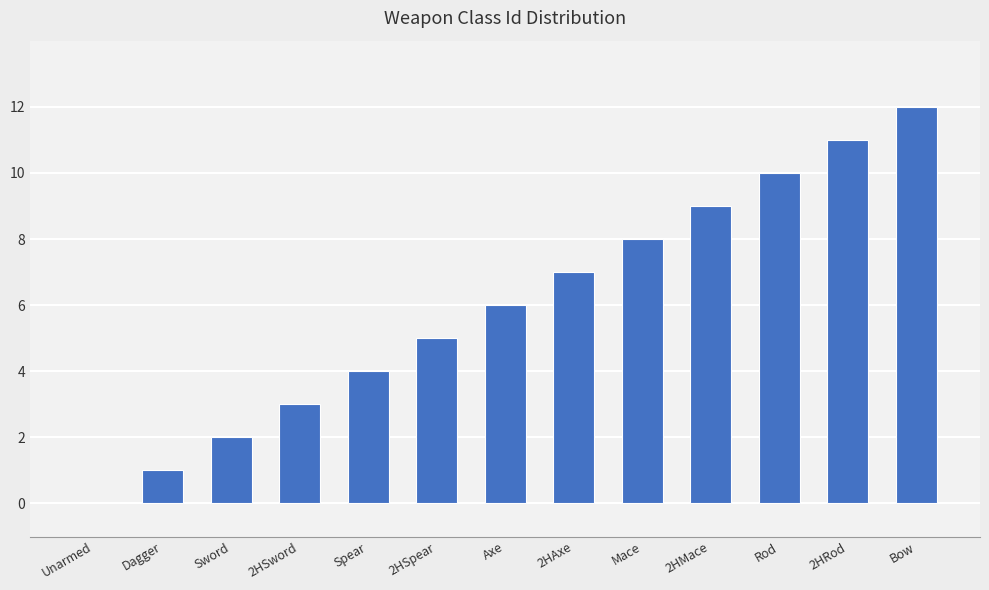

The chart shows a value of 2 at Dagger. True or false?

False